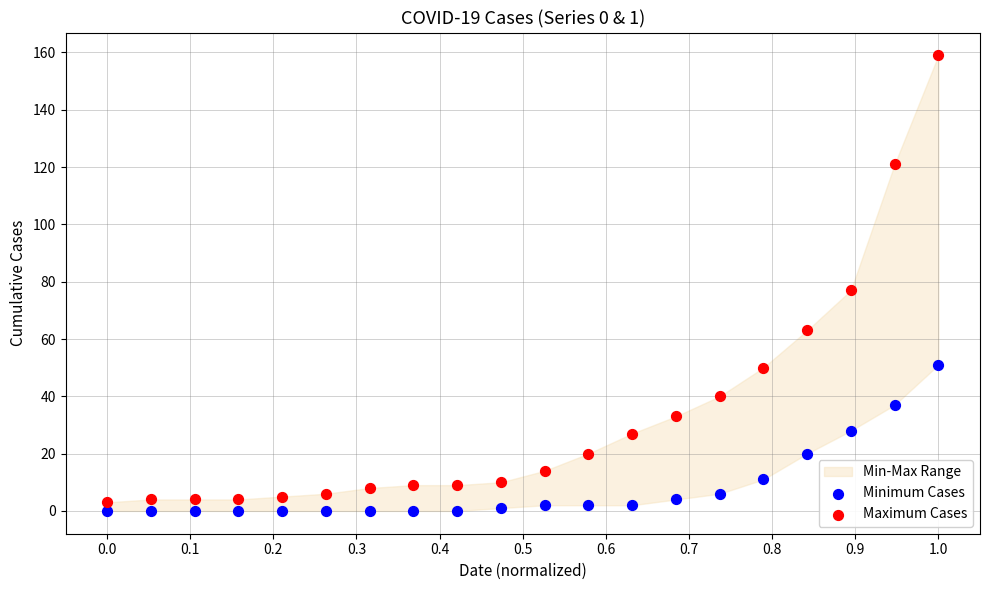

Which series has the widest spread of Y values?

Maximum Cases